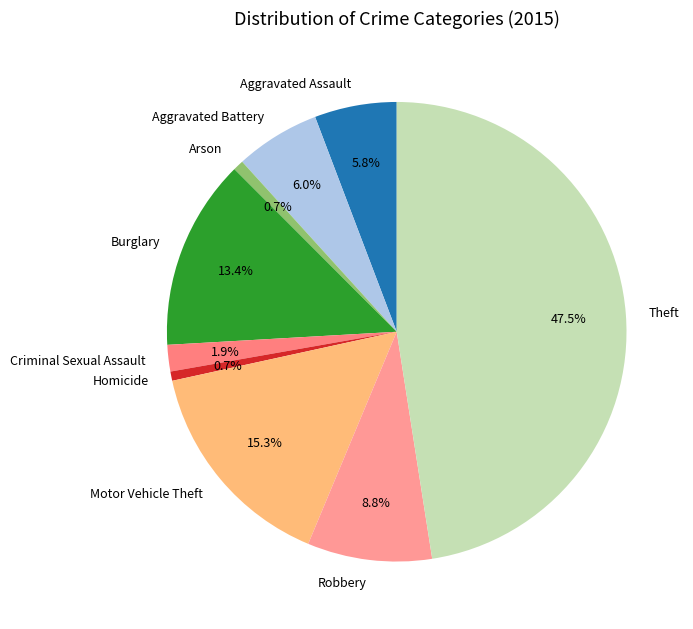

Which slice is the largest?

Theft